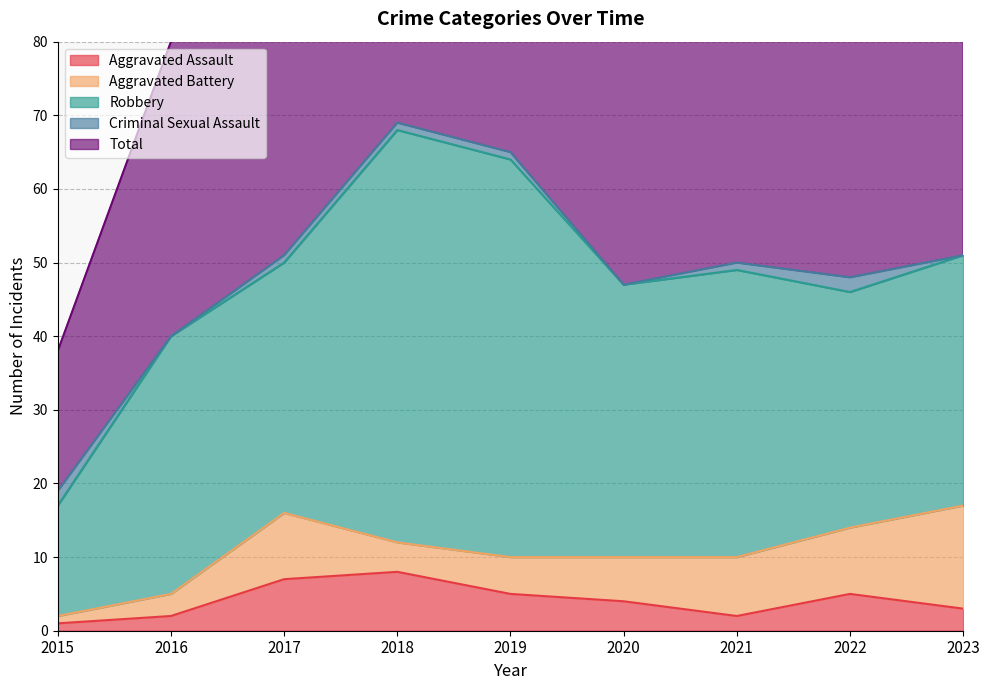

Which series has the largest total across all categories?

Total